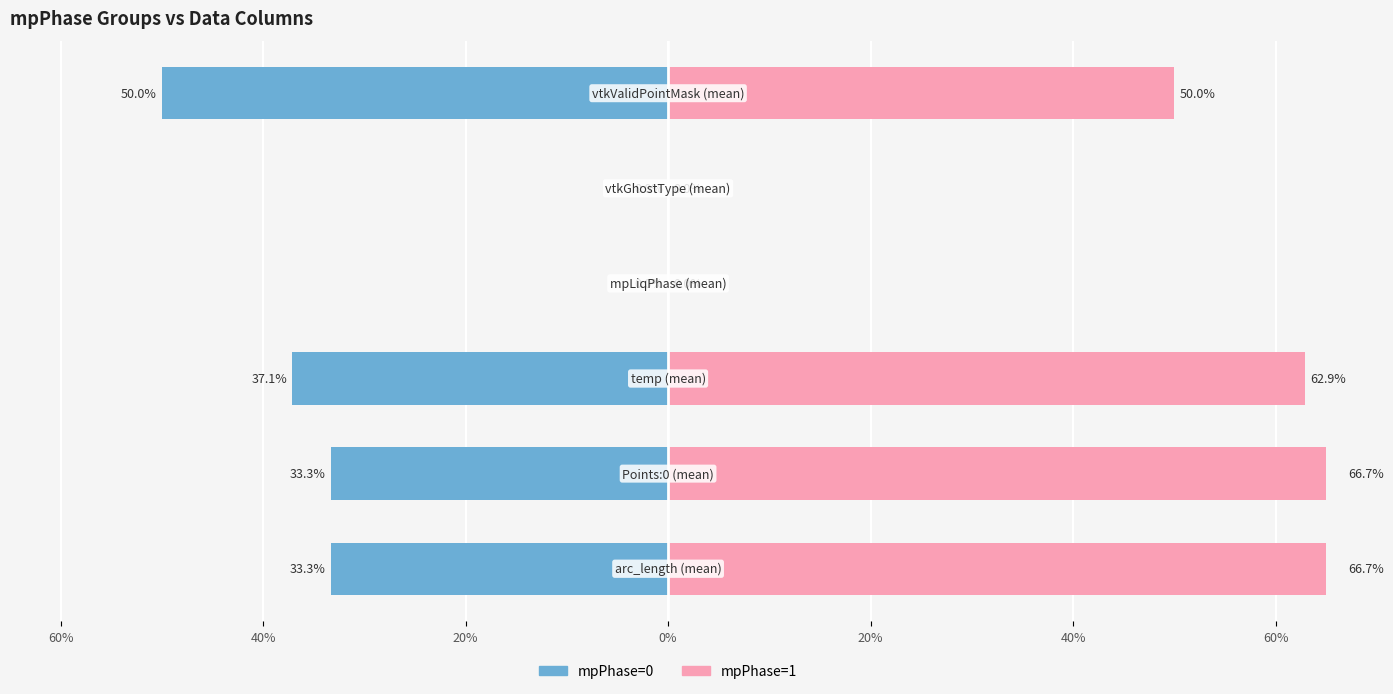

Which series has the widest spread of values?

mpPhase=1